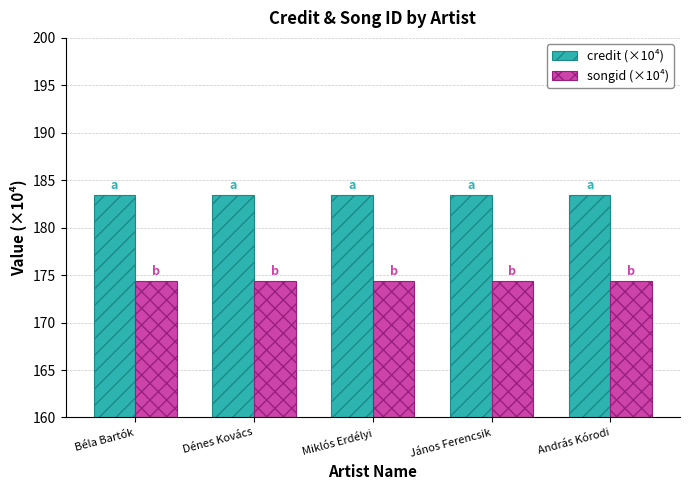

What is the total value across all series at Miklós Erdélyi?

357.8